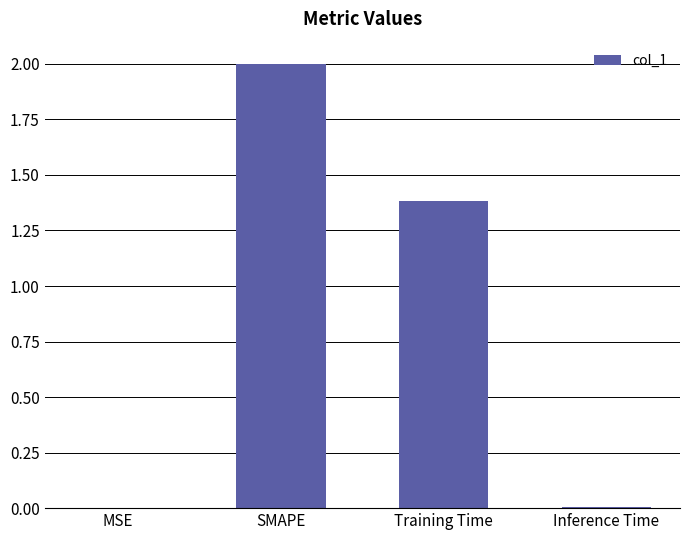

What is the change in value from Training Time to Inference Time?

-1.4